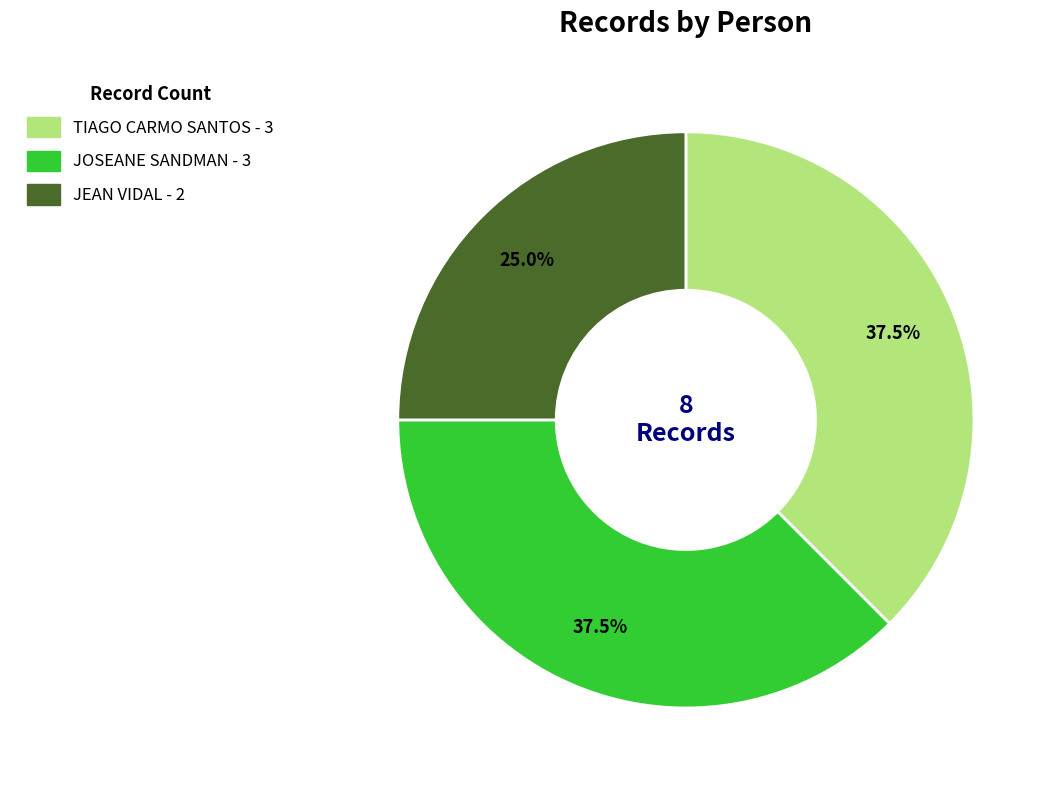

To the nearest percent, what portion does JEAN VIDAL represent?

25%